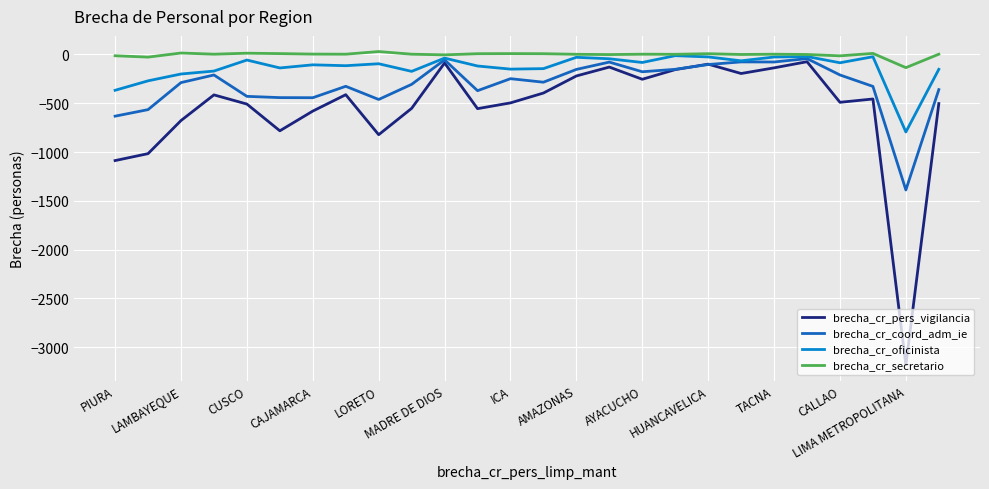

What is the sum of all brecha_cr_pers_vigilancia values?

-14275